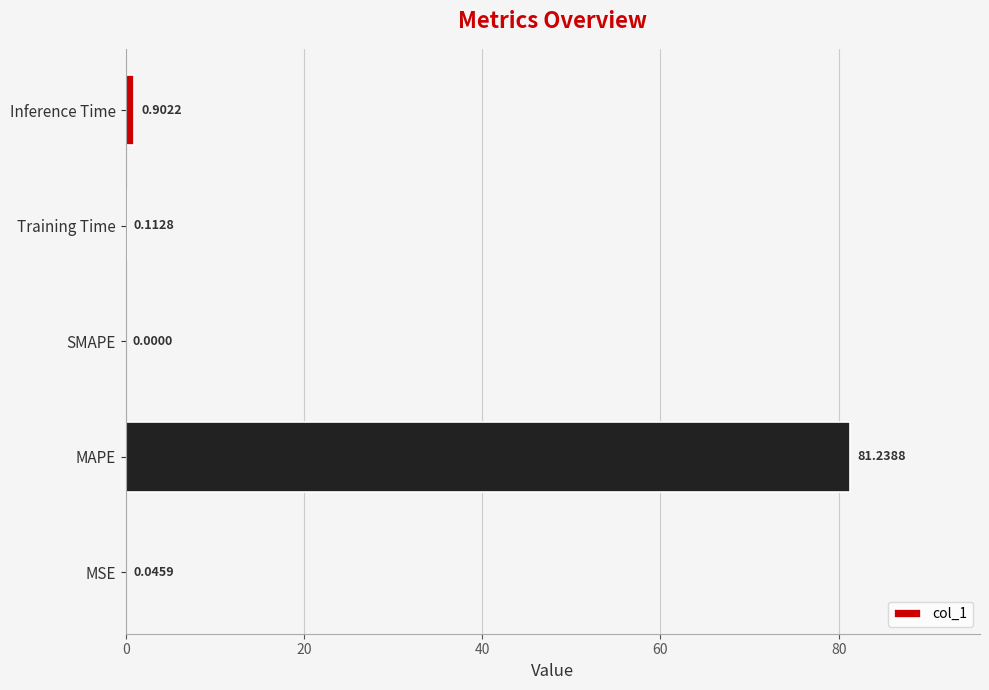

Are the bars horizontal?

Yes